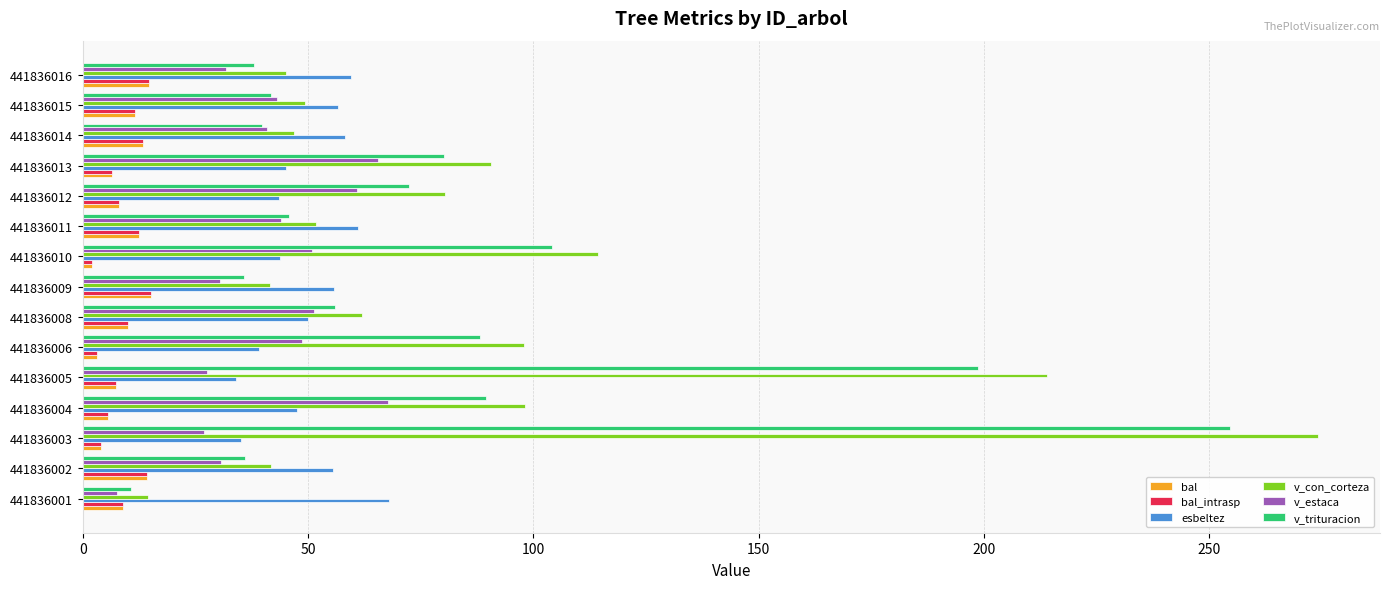

Which series has the widest spread of values?

v_con_corteza